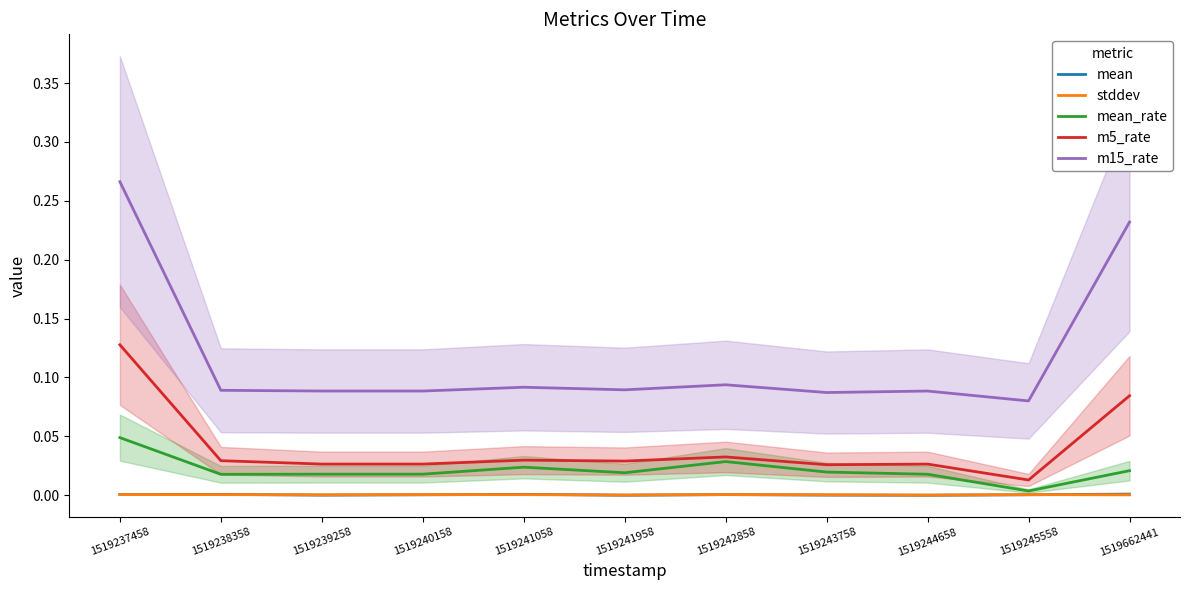

Is this an area chart (filled region under the line)?

No